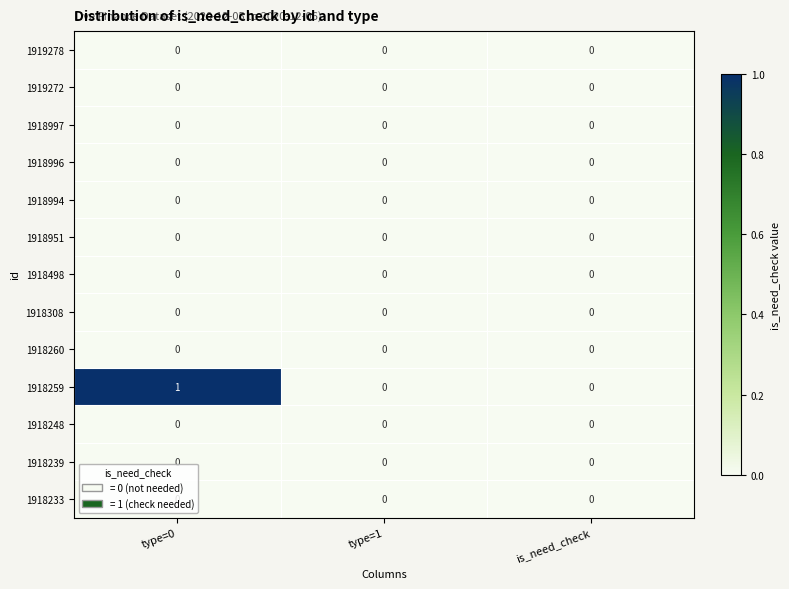

True or false: 1918951 has a value of 0 at is_need_check.

True